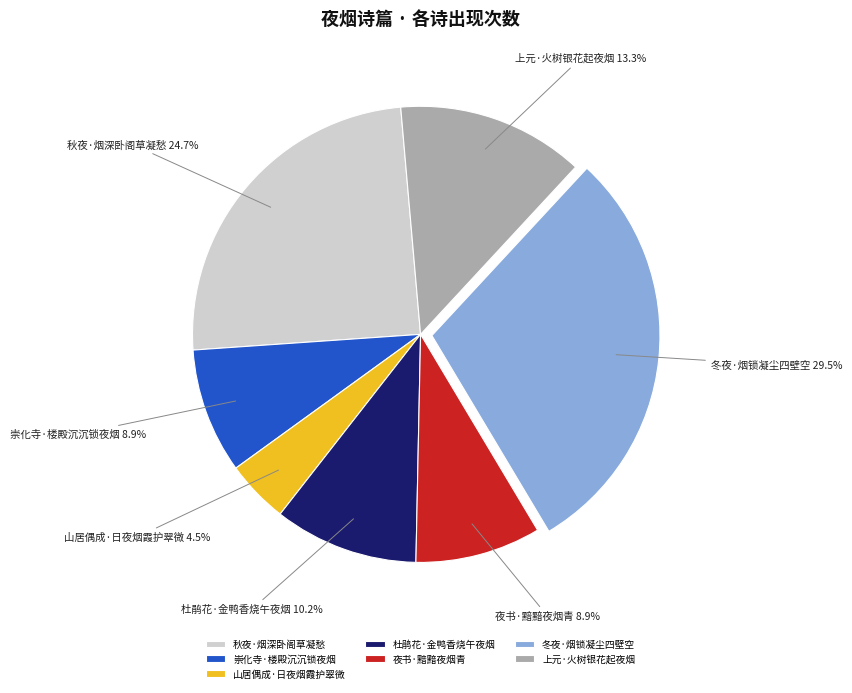

What percentage do 崇化寺·楼殿沉沉锁夜烟 and 冬夜·烟锁凝尘四壁空 together represent?

38.4%